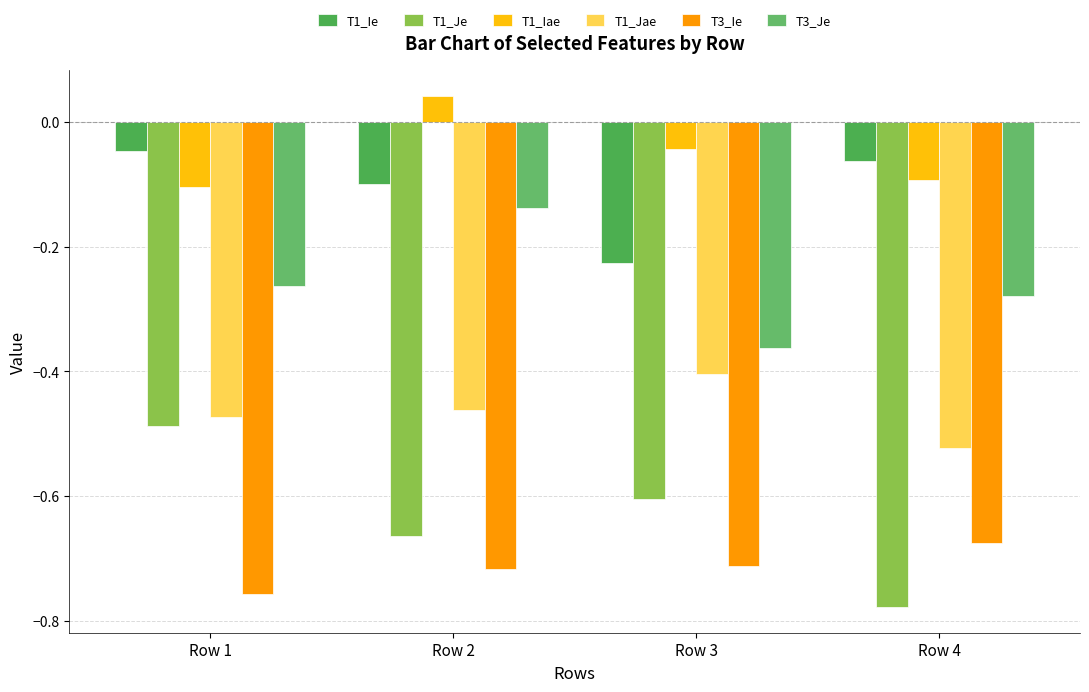

At how many categories does at least one series exceed 0?

1